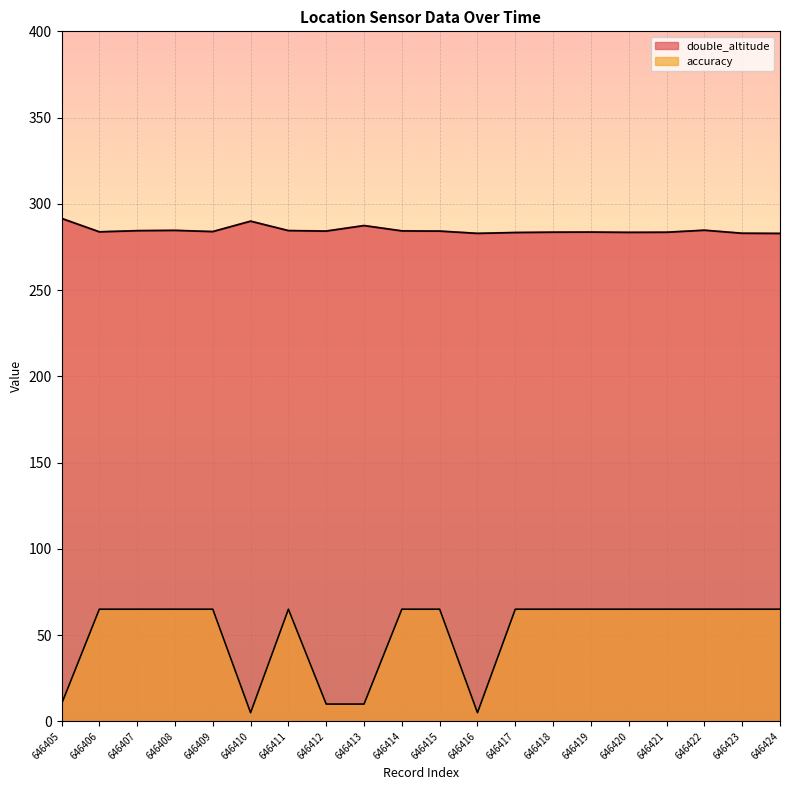

How many values in the accuracy line series are below 65?

5